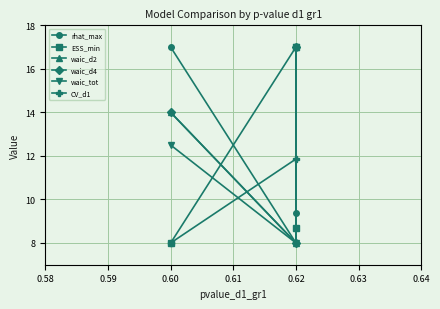

At which category is the sum across all series the highest?

0.62